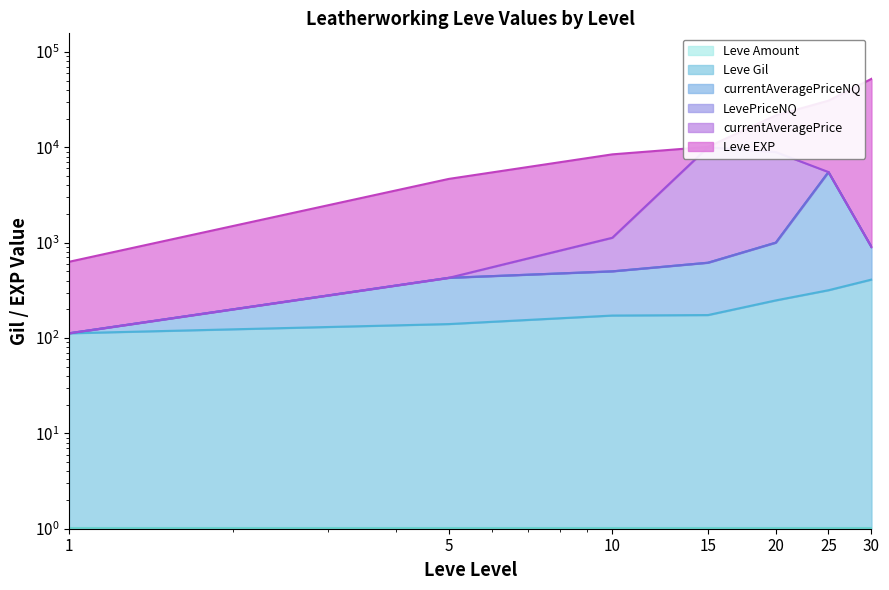

How many data points in LevePriceNQ are above 615?

4